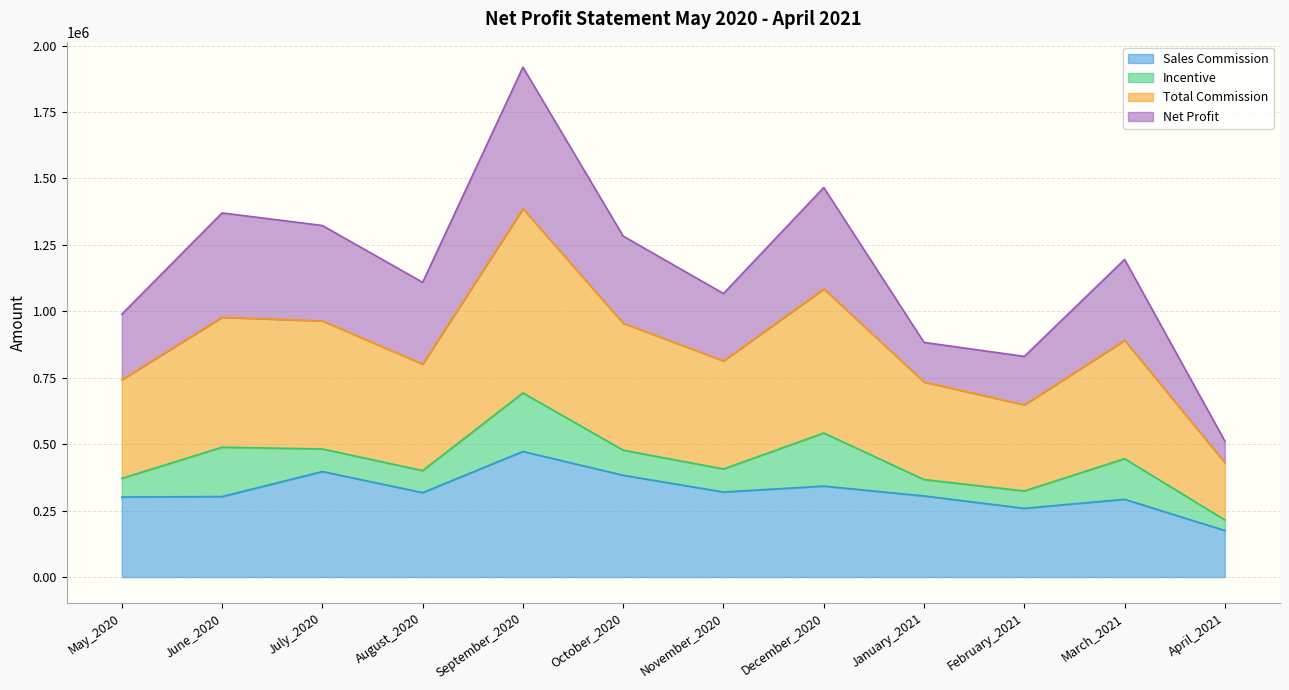

At which category is the sum across all series the highest?

September_2020